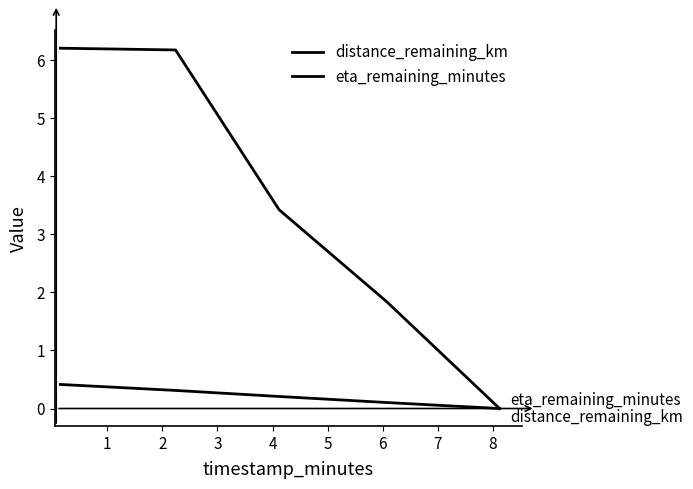

What is the value of the distance_remaining_km point at the 4th from the left?

0.1